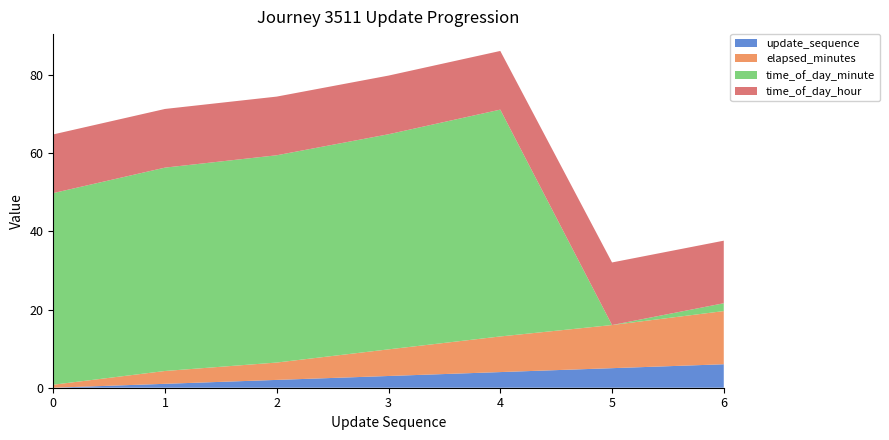

Reading right to left, transcribe all the data shown in this chart.

update_sequence: 6.0	5.0	4.0	3.0	2.0	1.0	0.0
elapsed_minutes: 13.6	11.0	9.1	6.8	4.4	3.3	0.8
time_of_day_minute: 2.0	0.0	58.0	55.0	53.0	52.0	49.0
time_of_day_hour: 16.0	16.0	15.0	15.0	15.0	15.0	15.0